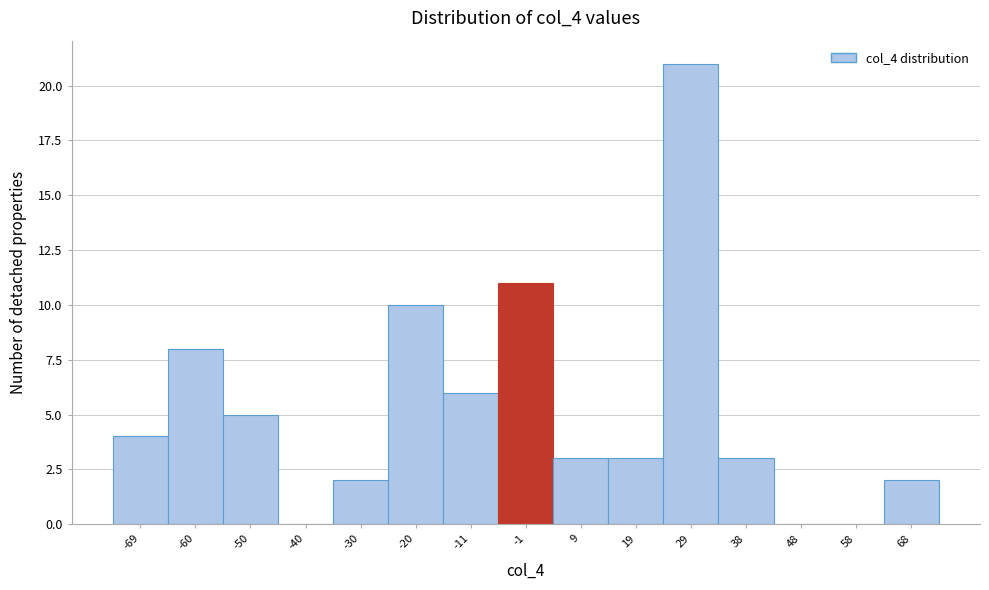

What is the height of the bar covering 33 to 43 on the x-axis? Neither the bar edges nor the heights are printed on the chart, so give them approximately, as read against the axes.

3